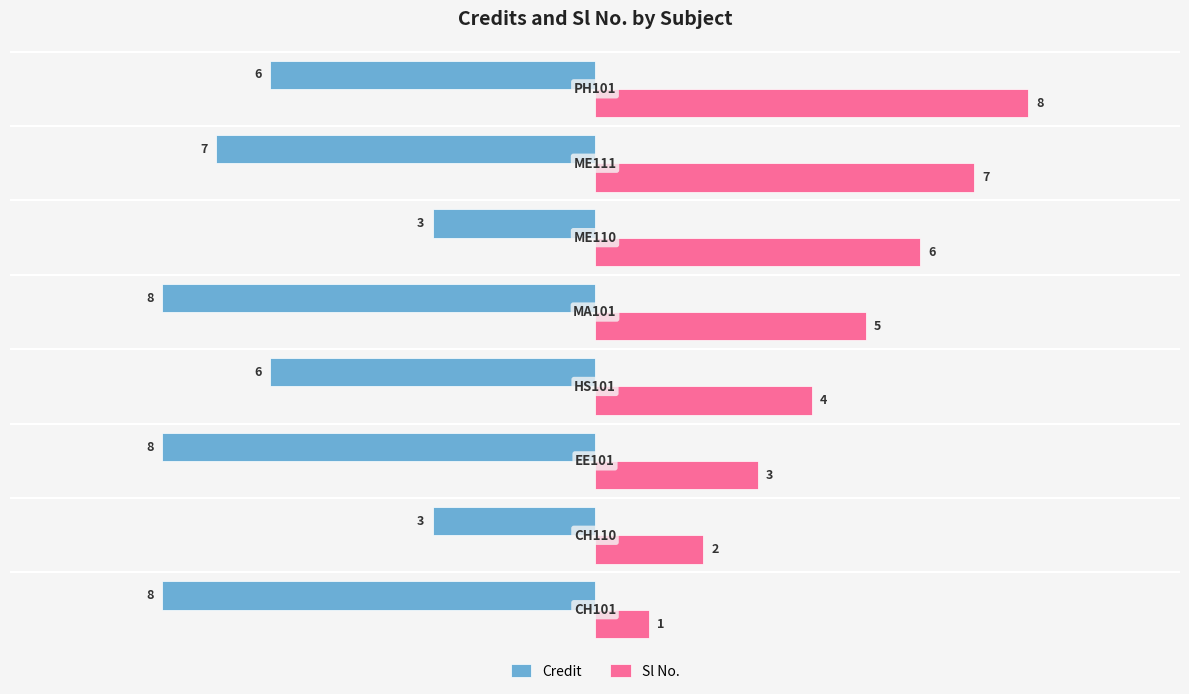

Rank the series by their maximum value, from highest to lowest.

Sl No., Credit